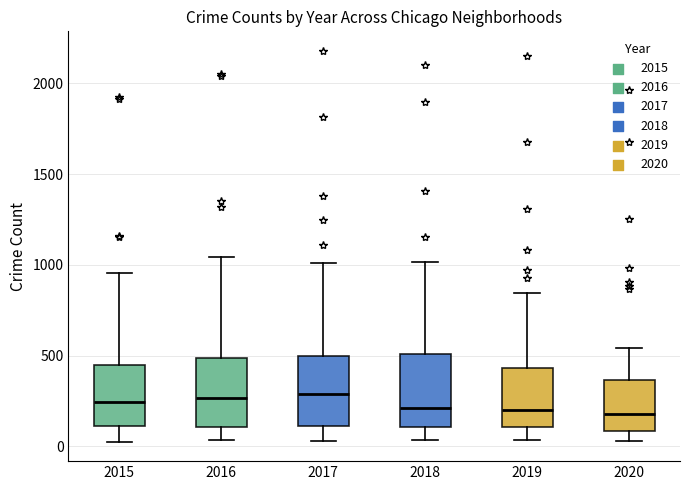

Reading left to right, read every box against the y-axis: the position of its median line, the range the box covers, and the ends of its whiskers. The values are not printed on the chart, so give them approximately, as read against the axis.

2015: median 250, box 100 to 450, whiskers 50 to 950
2016: median 250, box 100 to 500, whiskers 50 to 1050
2017: median 300, box 100 to 500, whiskers 50 to 1000
2018: median 200, box 100 to 500, whiskers 50 to 1000
2019: median 200, box 100 to 450, whiskers 50 to 850
2020: median 200, box 100 to 350, whiskers 50 to 550